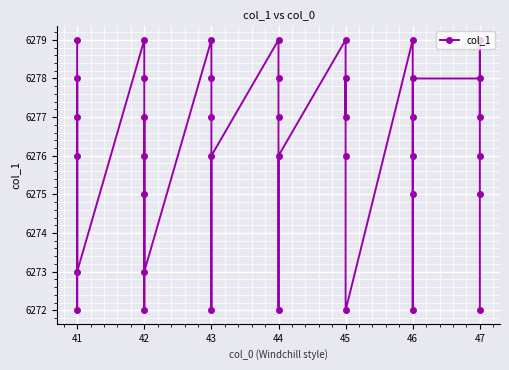

Reading left to right, what are all the values shown in this chart?

6279	6272	6277	6278	6276	6273	6279	6278	6272	6277	6276	6275	6273	6279	6278	6277	6272	6276	6279	6278	6277	6272	6276	6279	6277	6278	6276	6272	6279	6277	6276	6272	6275	6278	6278	6277	6279	6276	6275	6272